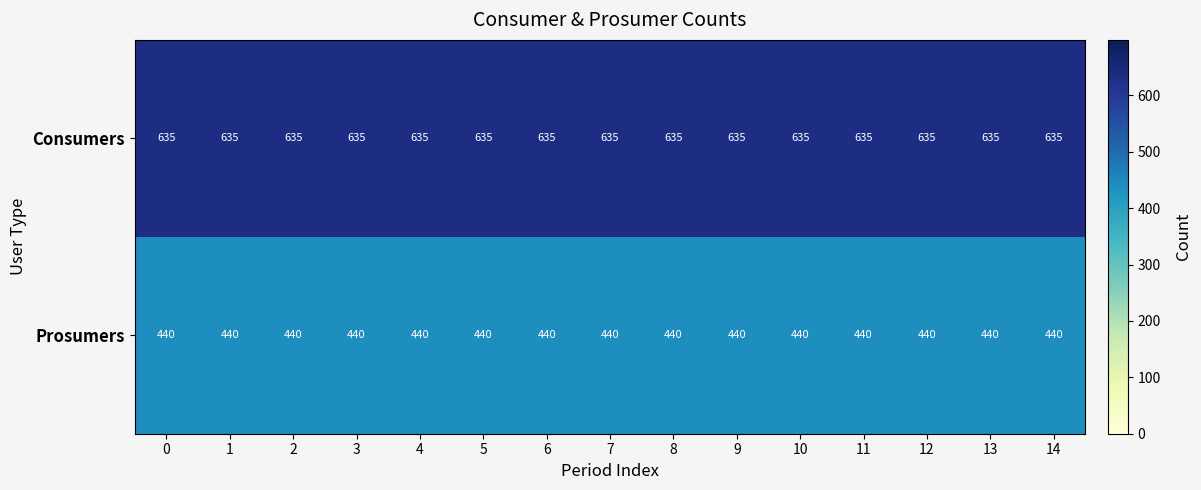

At how many categories does at least one series exceed 568?

15